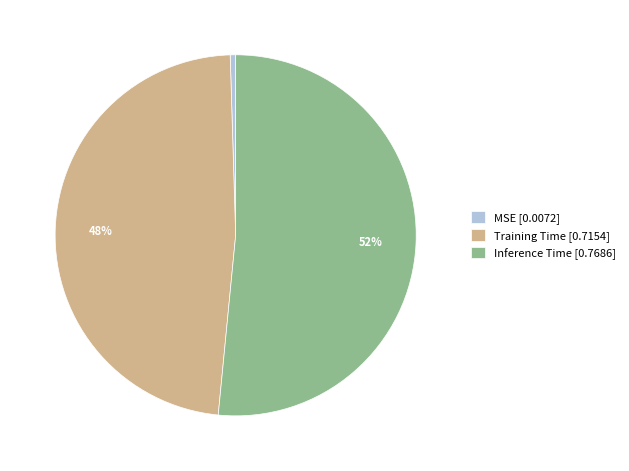

How many slices are in this pie chart?

3